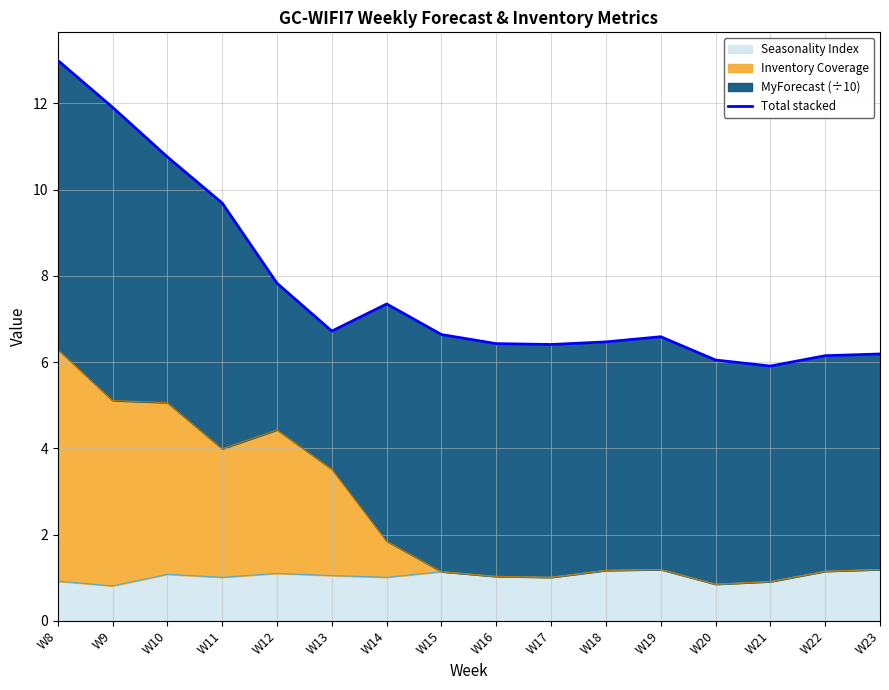

True or false: Seasonality Index has a value of 0.4 at W9.

False